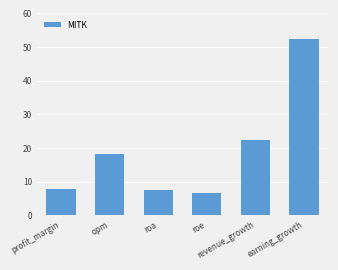

How many bars are there in total?

6